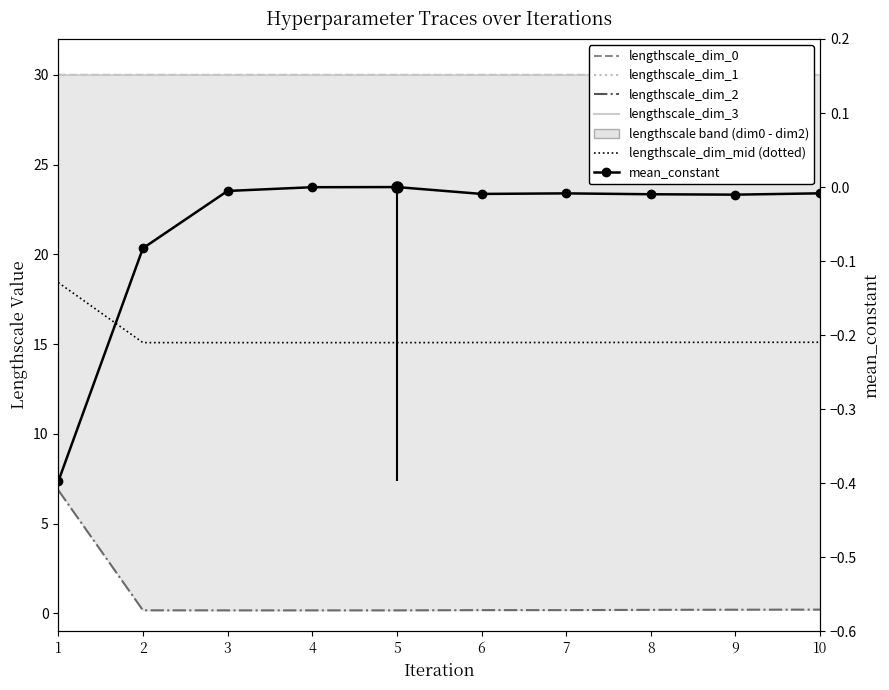

True or false: lengthscale_dim_mid (dotted) and lengthscale_dim_2 intersect in this chart.

False